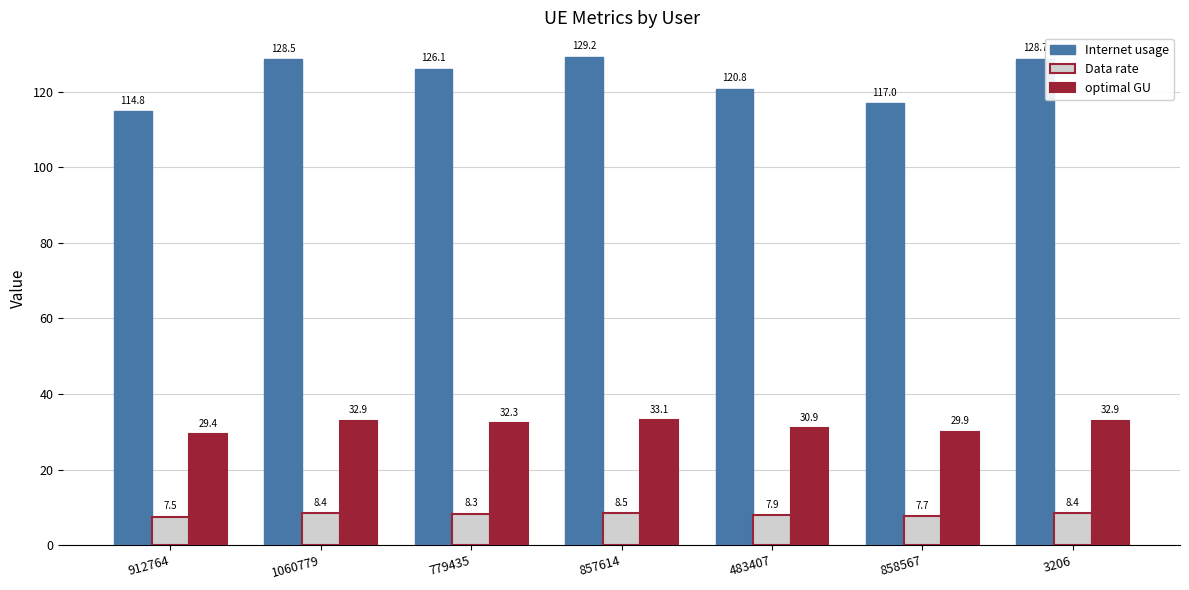

Which label corresponds to the largest value in the chart?

857614